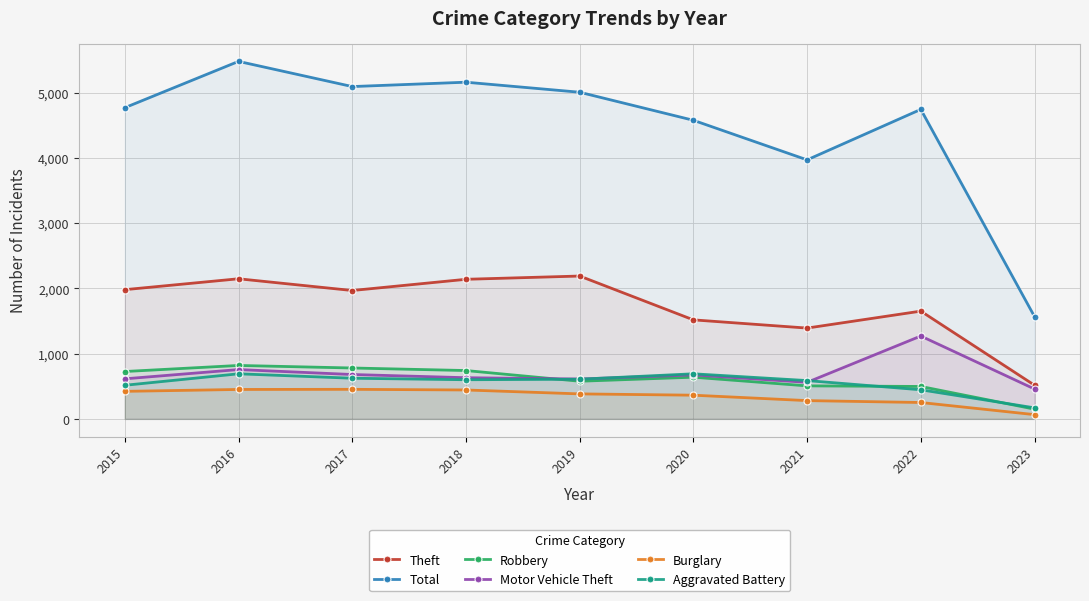

What is the difference between the highest and lowest values at 2016?

5030